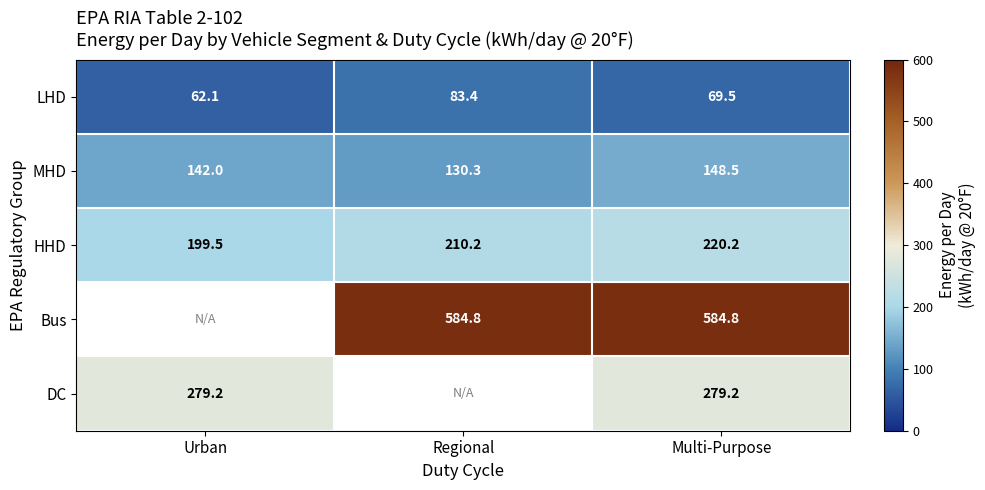

Rank the categories by HHD value from lowest to highest.

Urban, Regional, Multi-Purpose